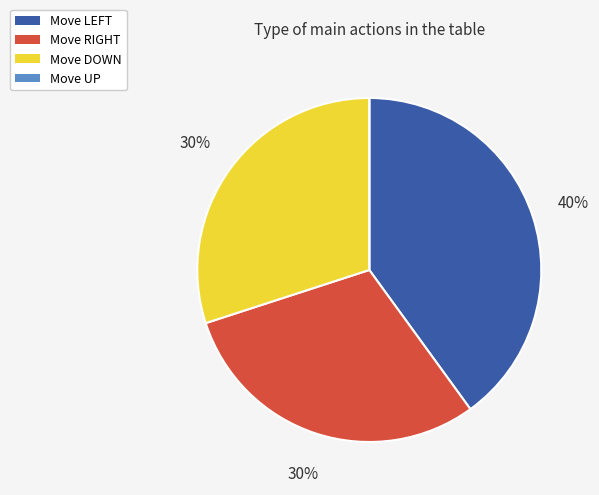

What is the largest slice in the pie chart?

Move LEFT